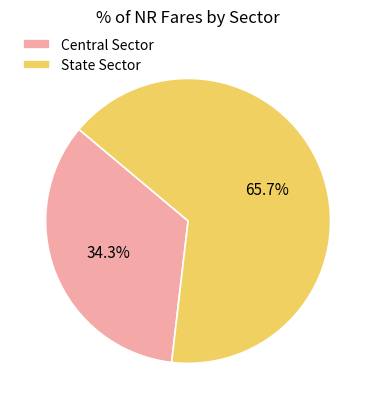

To the nearest percent, what percentage of the pie is Central Sector?

34%